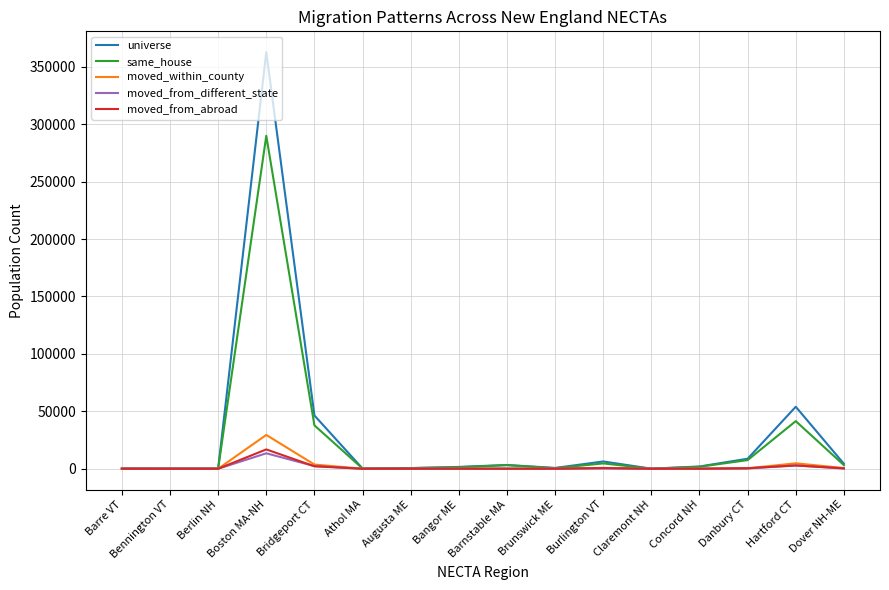

At which category is the sum across all series the highest?

Boston MA-NH